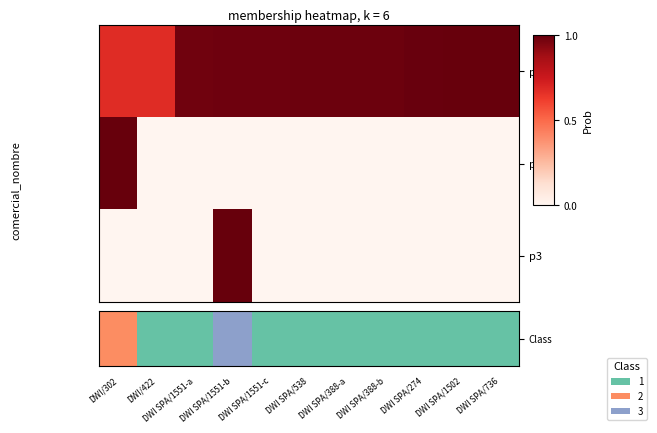

Which series has the largest total across all categories?

Class